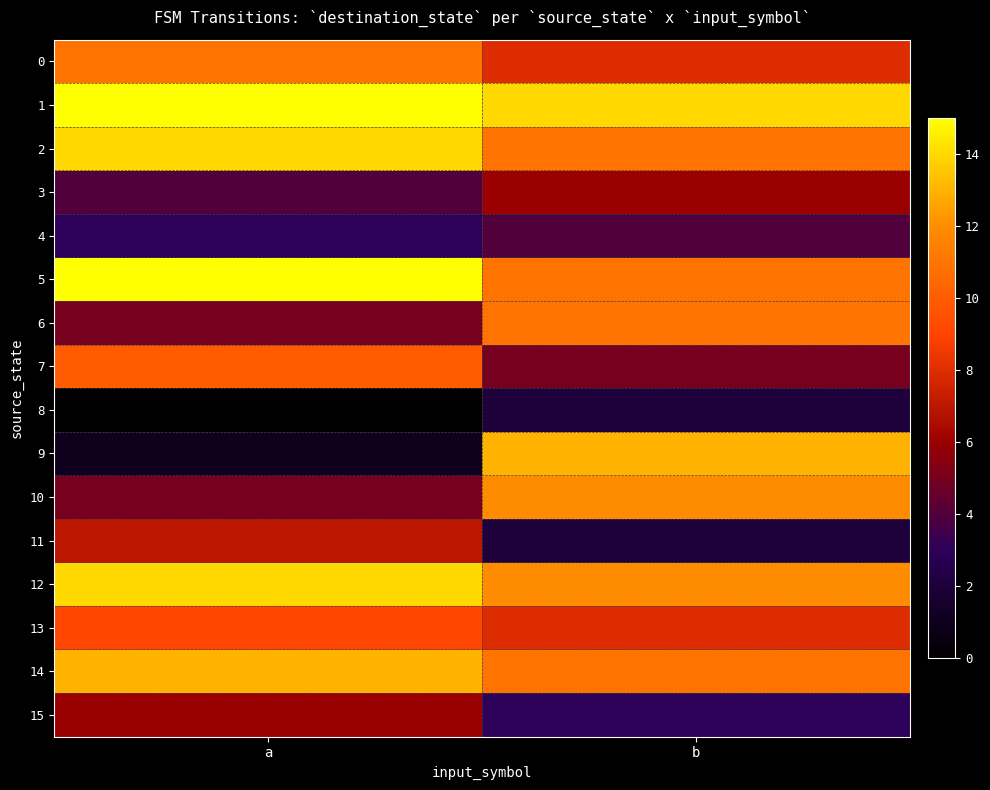

Rank the series at b from lowest to highest value.

8, 11, 15, 4, 7, 3, 0, 13, 2, 5, 6, 14, 10, 12, 9, 1